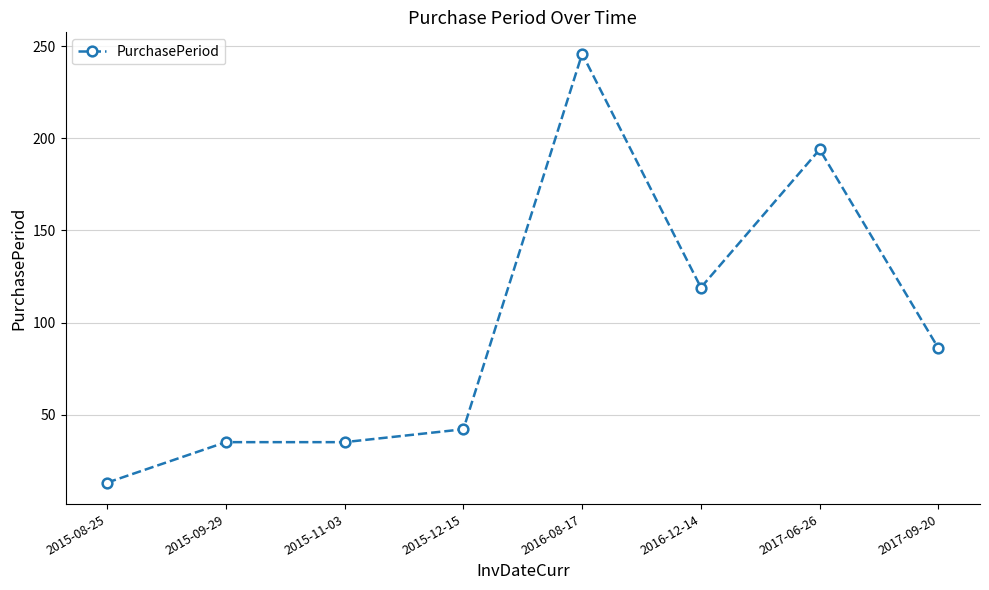

How many lines are shown in the chart?

1